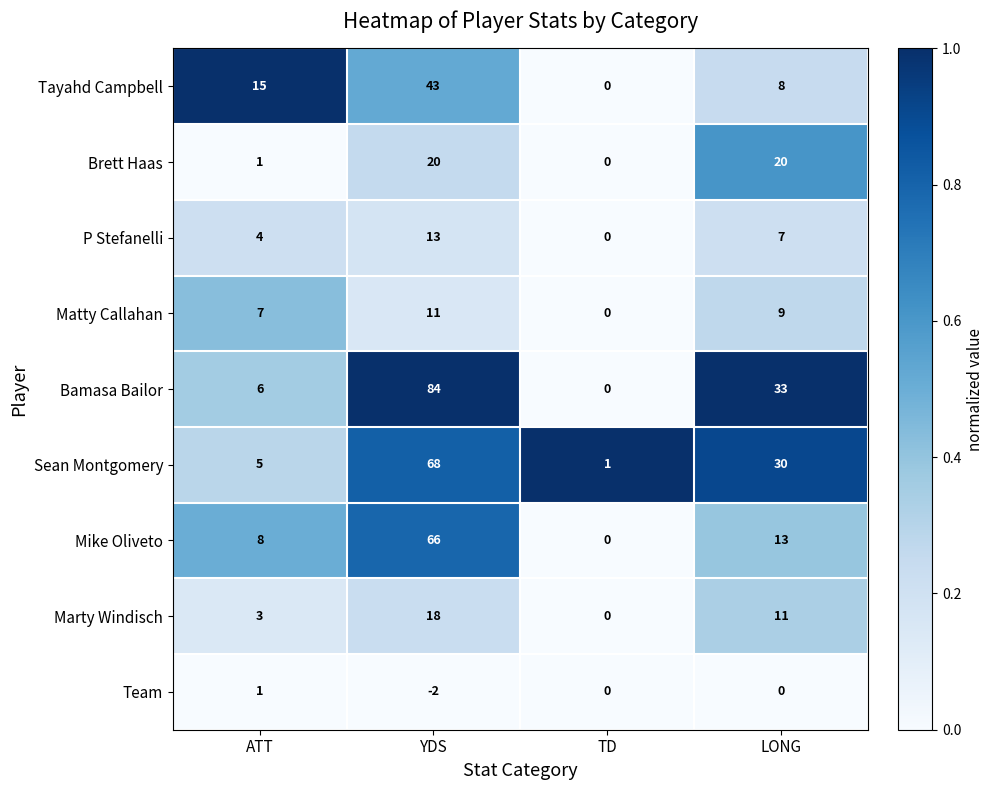

What is the maximum value shown in the chart?

84